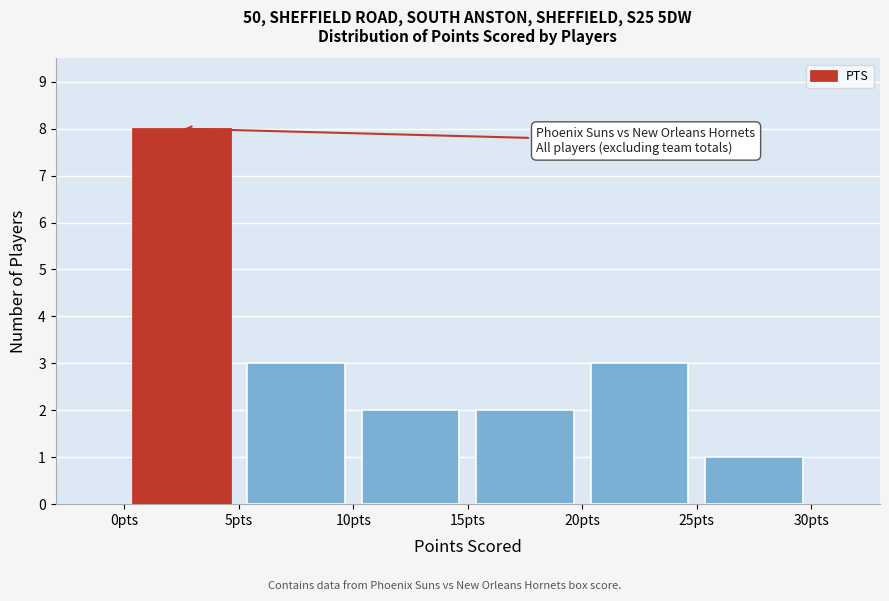

Over which range of the x-axis is the bar tallest?

0 to 5